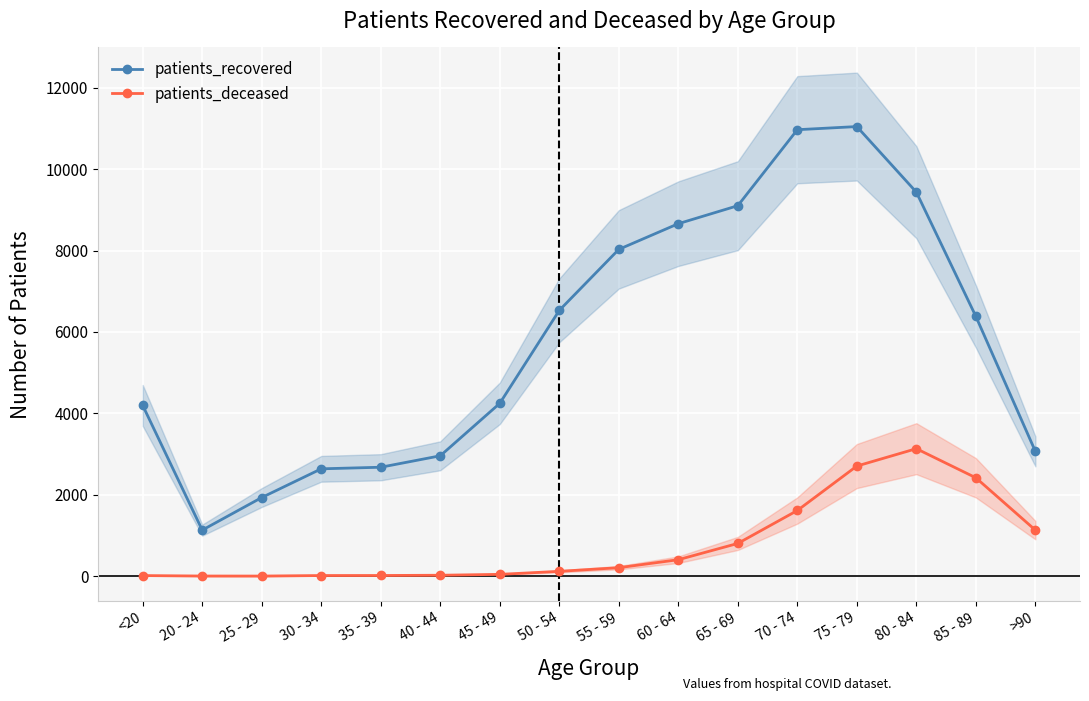

At 70 - 74, list the series in order from largest to smallest.

patients_recovered, patients_deceased